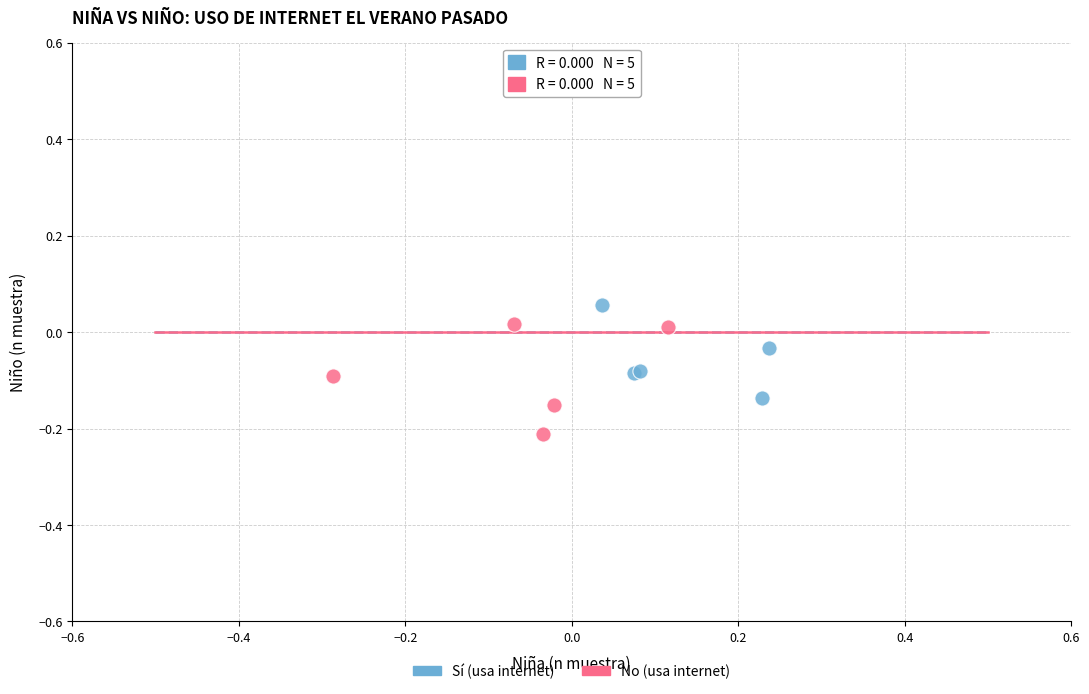

Which series reaches the minimum Y coordinate?

No (usa internet)